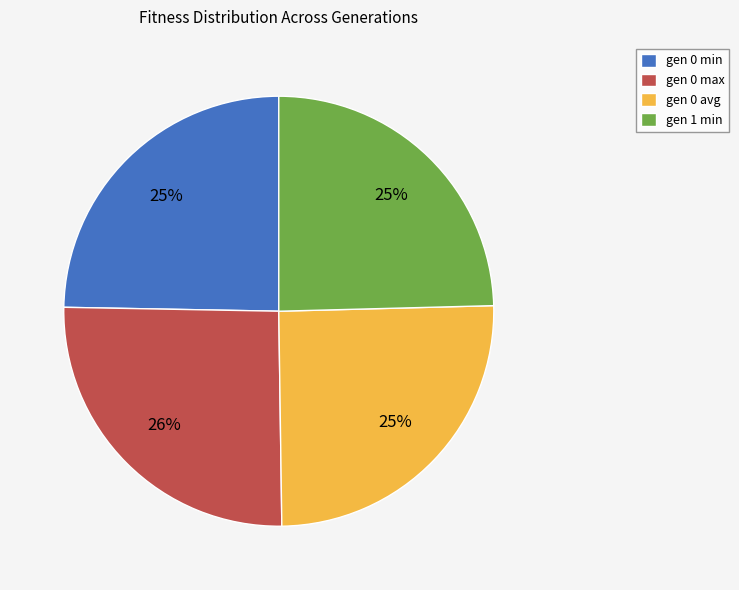

Approximately how many times larger is the value at gen 0 max compared to gen 0 min?

1.0